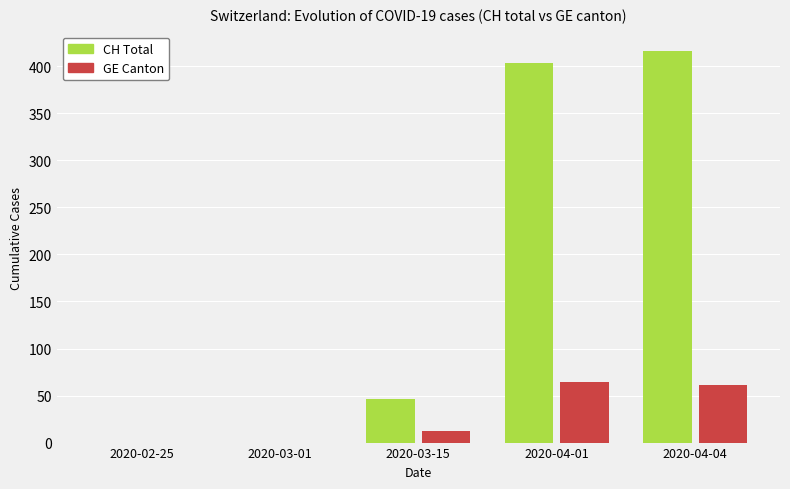

True or false: GE Canton has a value of 22 at 2020-04-04.

False